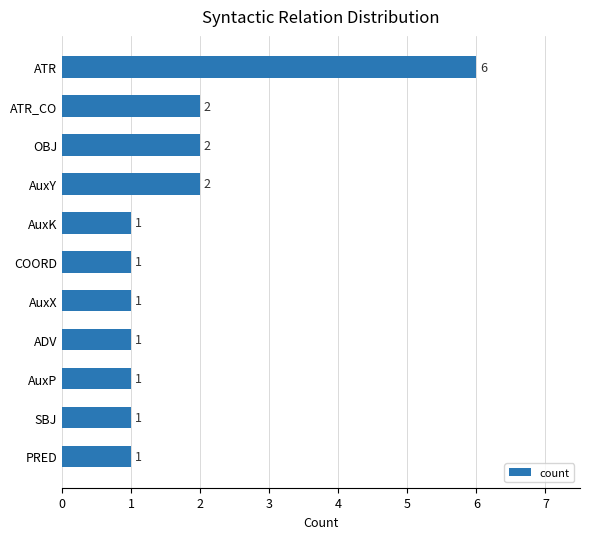

Is it true that the value at ATR_CO is 0?

False